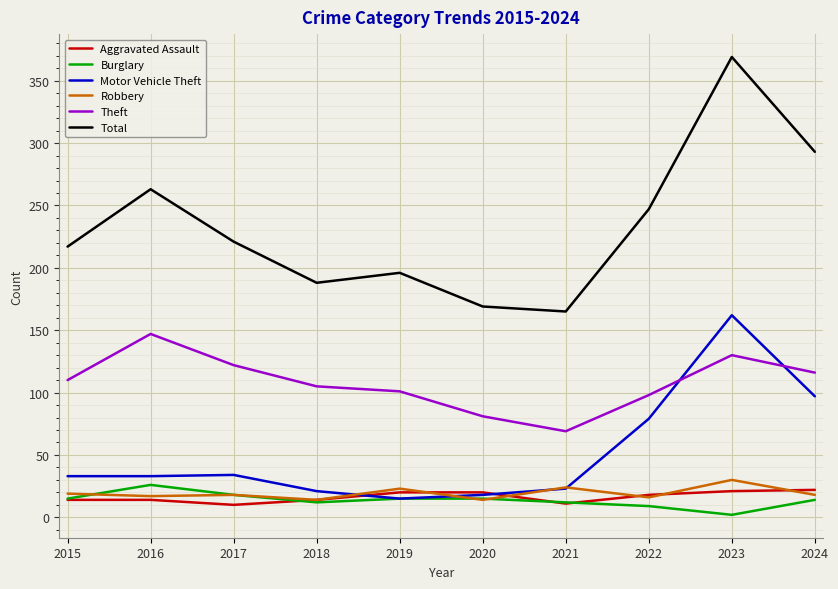

Which series changed the most between 2015 and 2019?

Total